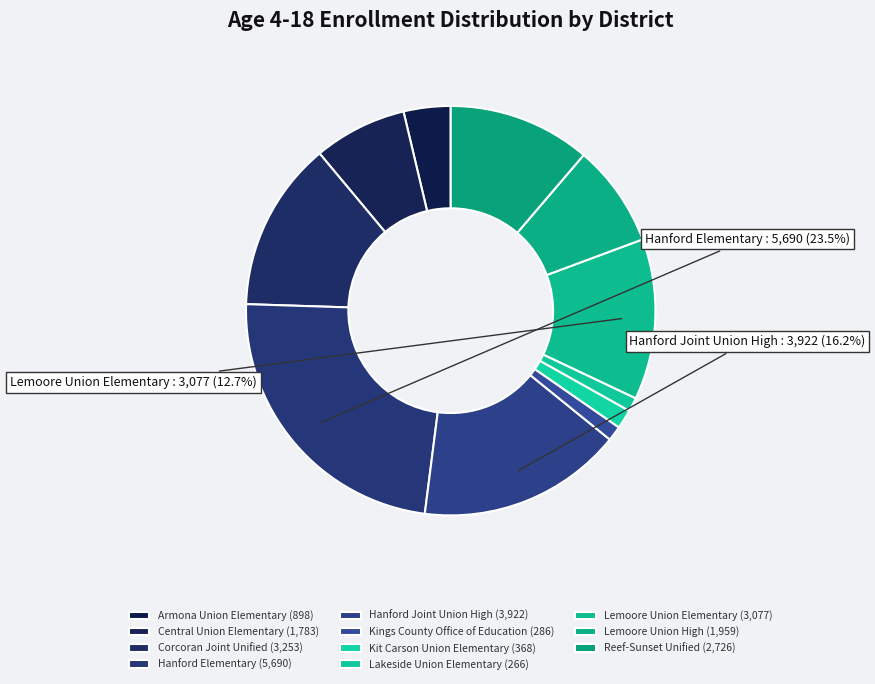

Rank the categories by value from lowest to highest.

Lakeside Union Elementary, Kings County Office of Education, Kit Carson Union Elementary, Armona Union Elementary, Central Union Elementary, Lemoore Union High, Reef-Sunset Unified, Lemoore Union Elementary, Corcoran Joint Unified, Hanford Joint Union High, Hanford Elementary